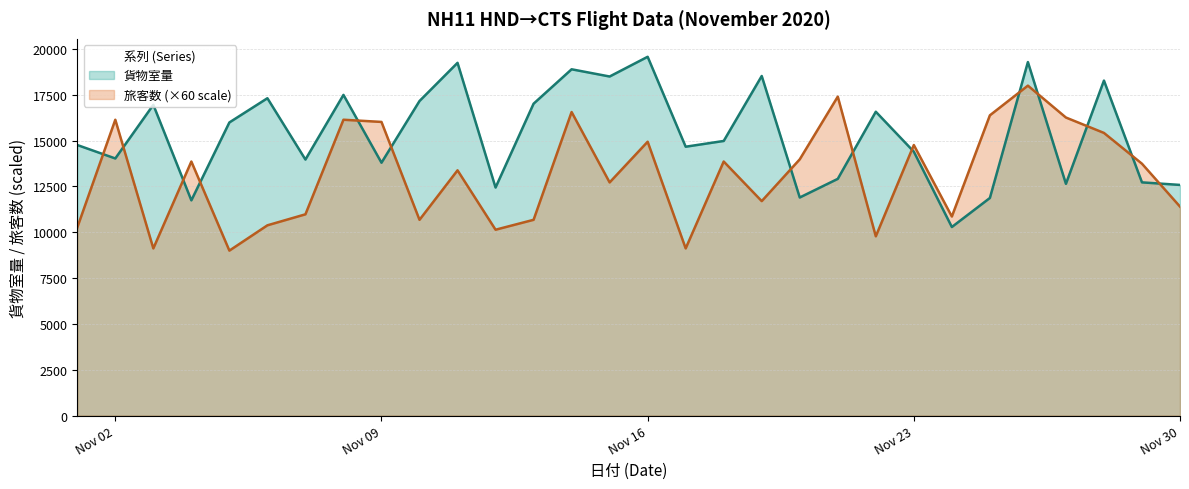

Where is the first local minimum for 旅客数?

2020-11-03